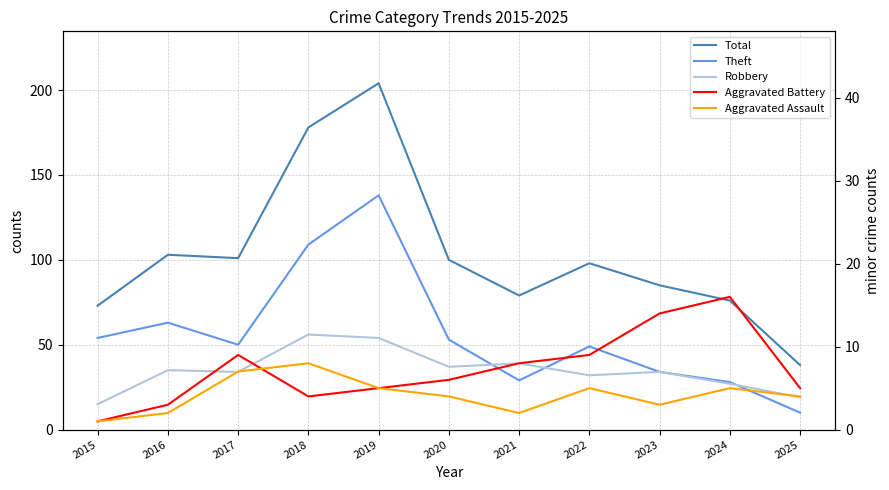

What are all the series names shown in the legend?

Total, Theft, Robbery, Aggravated Battery, Aggravated Assault